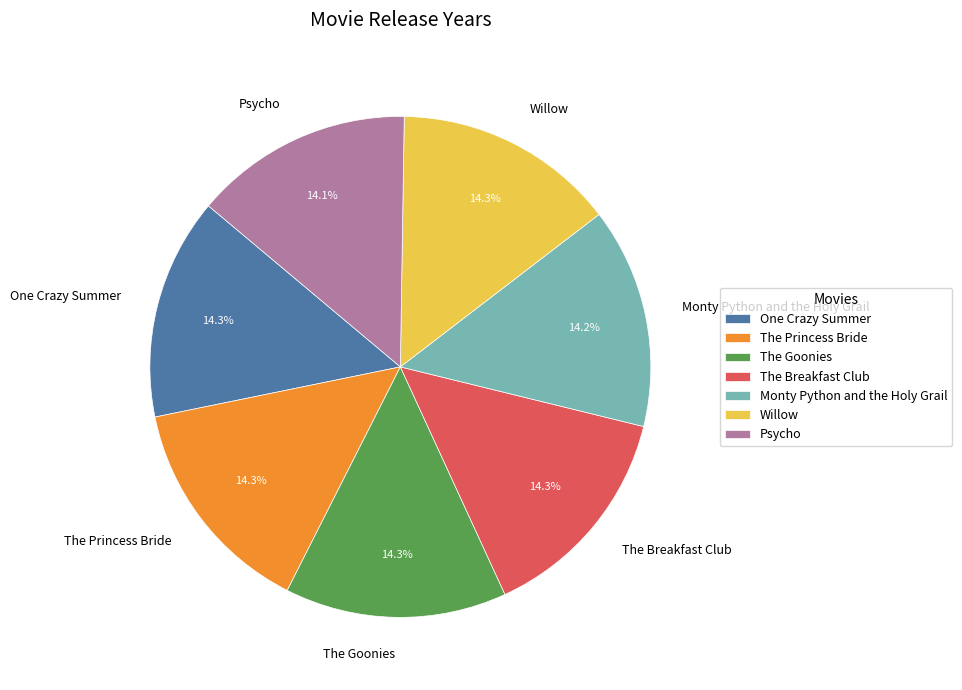

Does The Breakfast Club represent more than half of the total?

No